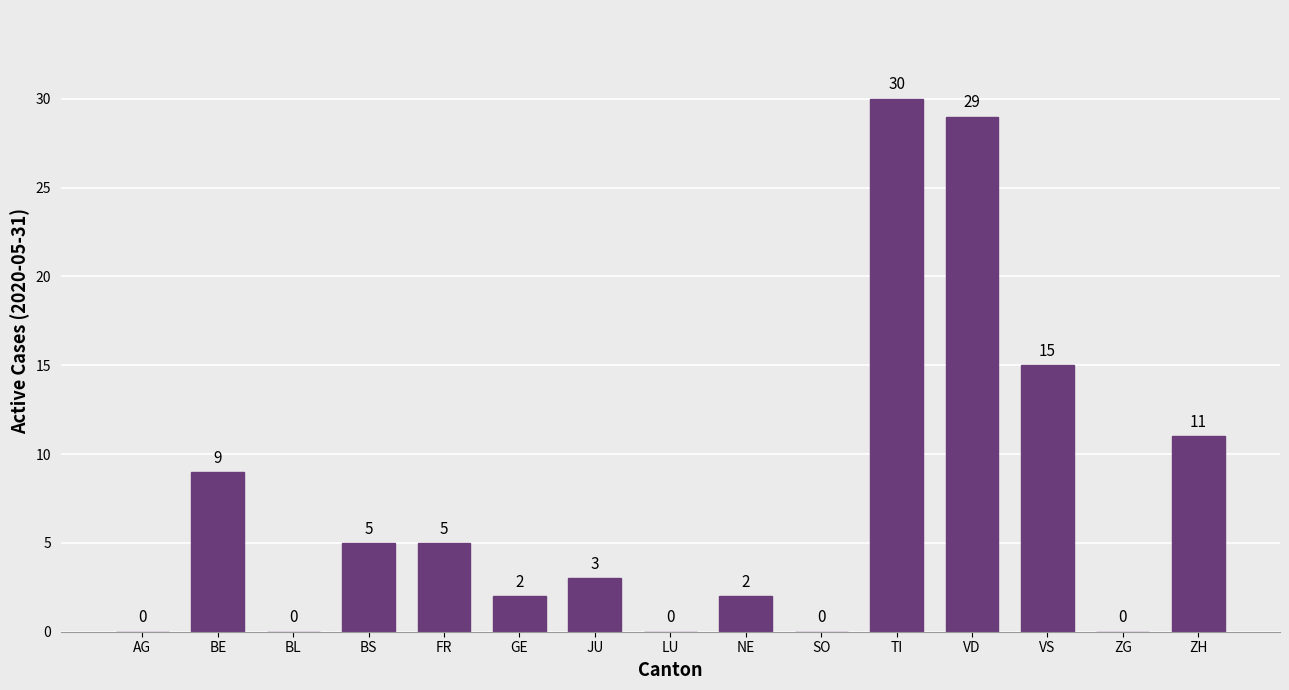

What is the average value?

7